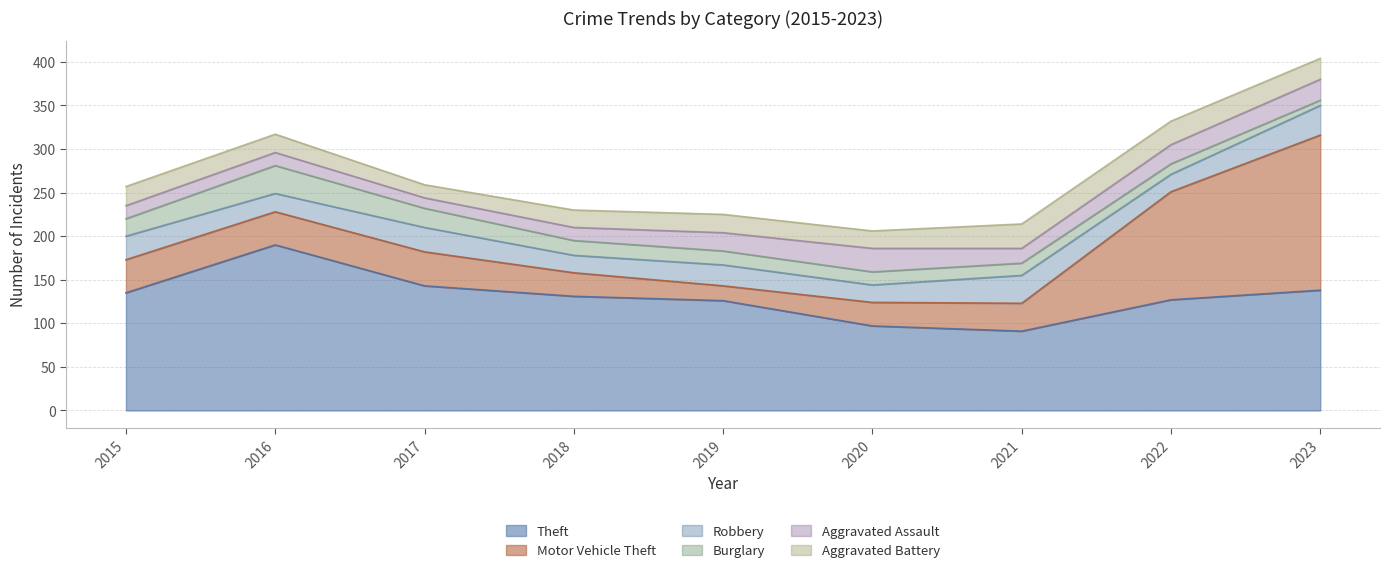

Between 2016 and 2020, which is larger?

2016